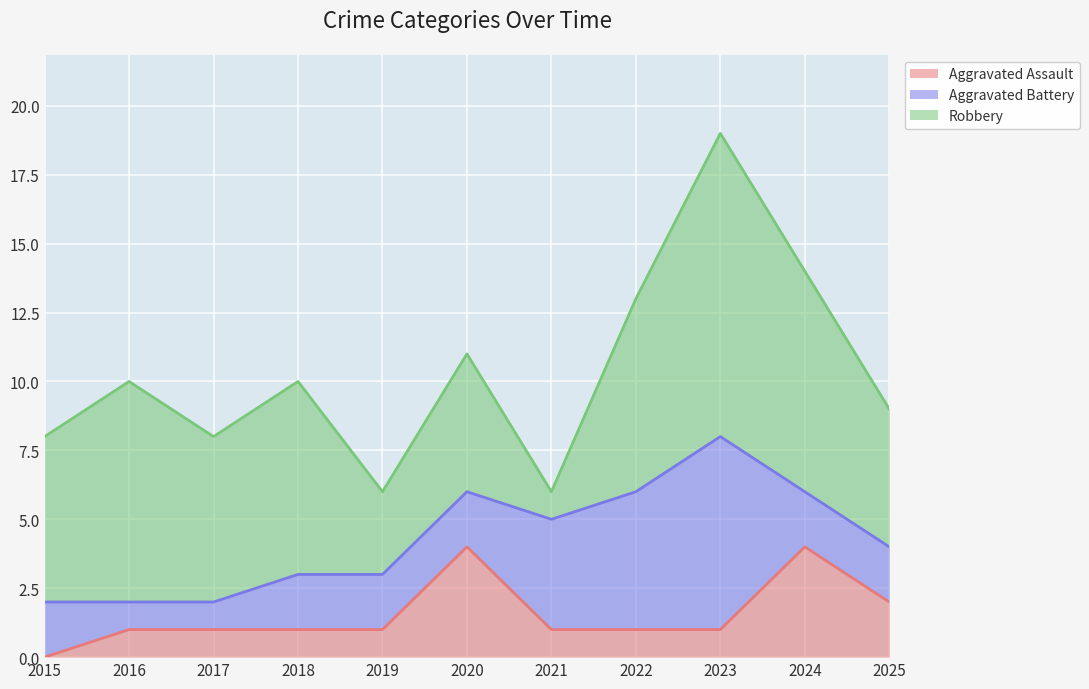

Reading left to right, list all the values displayed in this chart.

Aggravated Assault: 0	1	1	1	1	4	1	1	1	4	2
Aggravated Battery: 2	1	1	2	2	2	4	5	7	2	2
Robbery: 6	8	6	7	3	5	1	7	11	8	5